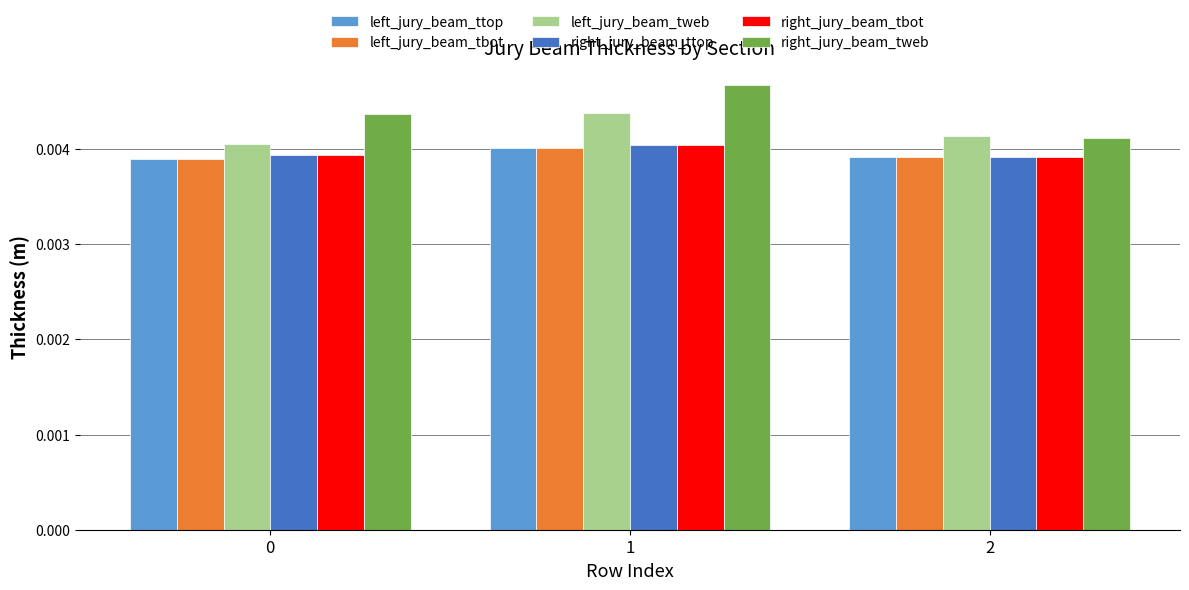

Does the chart contain stacked bars?

No